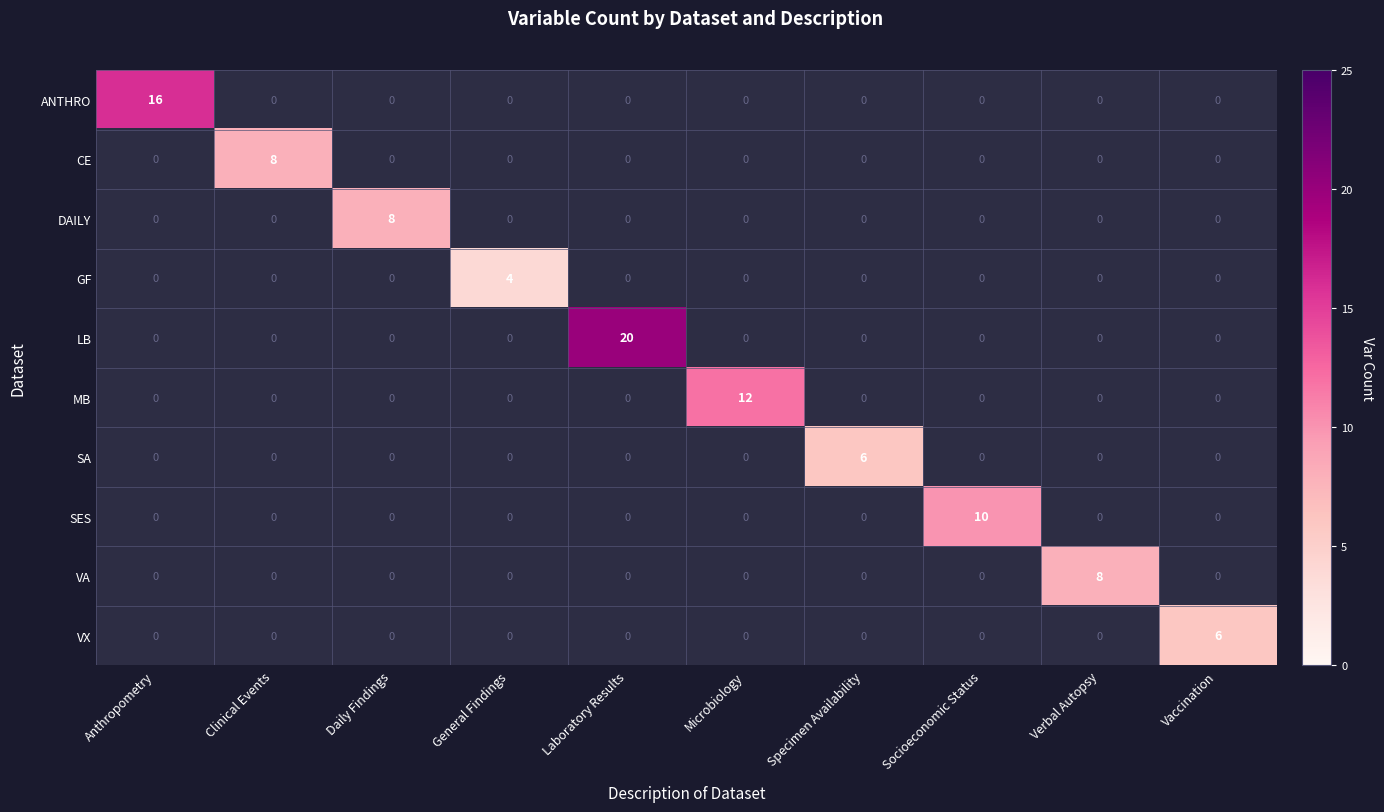

The value of SA at Specimen Availability is 4. True or false?

False